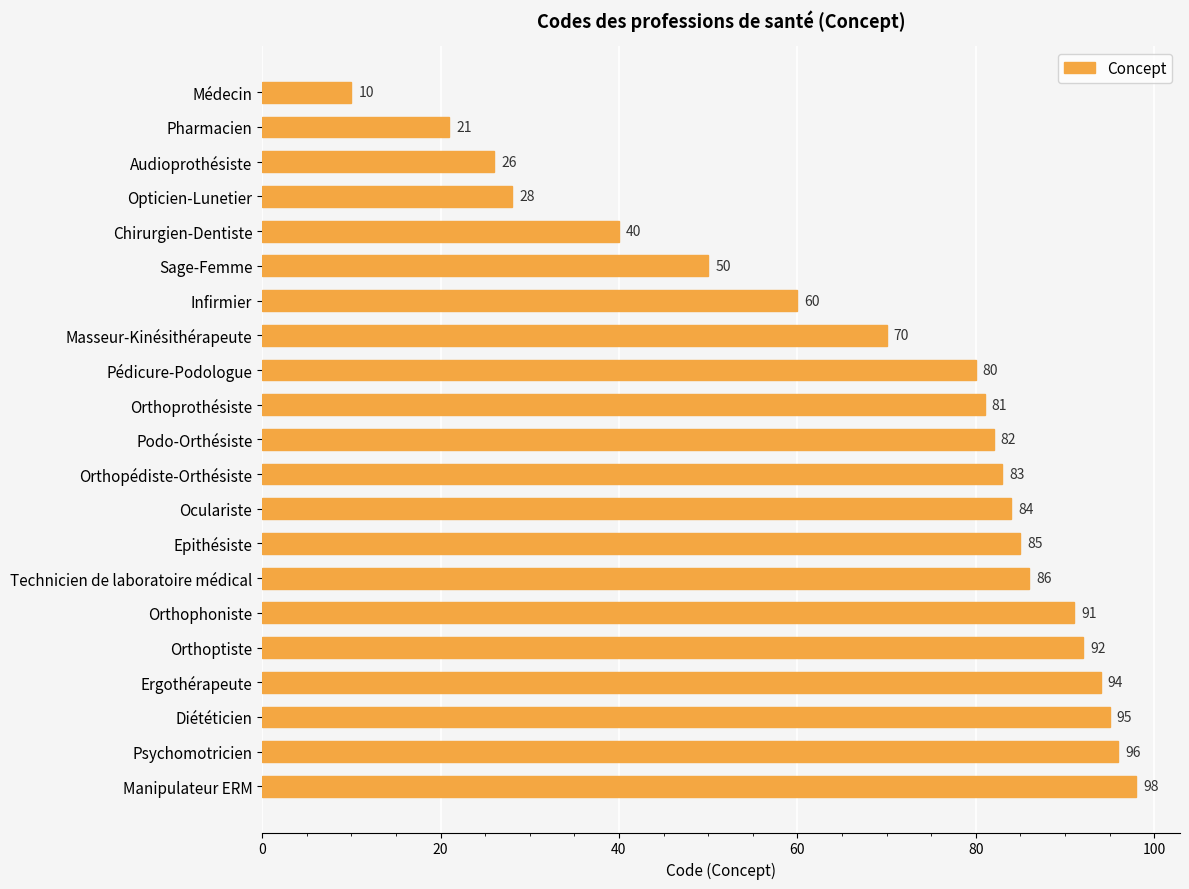

Rank the categories by value from highest to lowest.

Manipulateur ERM, Psychomotricien, Diététicien, Ergothérapeute, Orthoptiste, Orthophoniste, Technicien de laboratoire médical, Epithésiste, Oculariste, Orthopédiste-Orthésiste, Podo-Orthésiste, Orthoprothésiste, Pédicure-Podologue, Masseur-Kinésithérapeute, Infirmier, Sage-Femme, Chirurgien-Dentiste, Opticien-Lunetier, Audioprothésiste, Pharmacien, Médecin